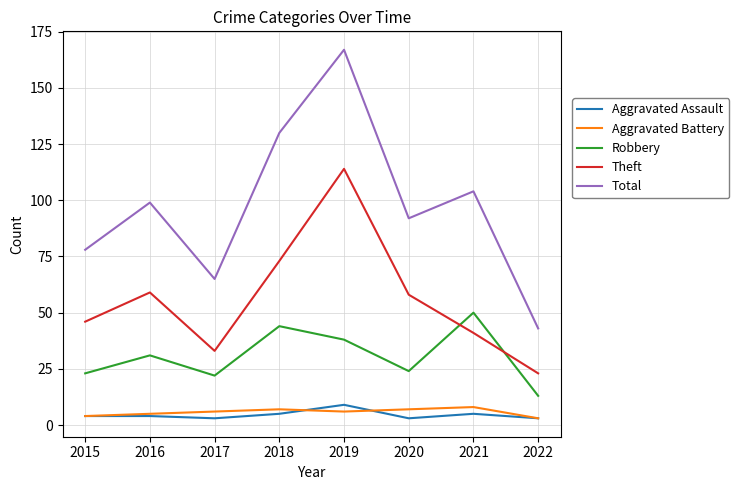

Reading right to left, extract all data points from this chart.

Aggravated Assault: 3	5	3	9	5	3	4	4
Aggravated Battery: 3	8	7	6	7	6	5	4
Robbery: 13	50	24	38	44	22	31	23
Theft: 23	41	58	114	73	33	59	46
Total: 43	104	92	167	130	65	99	78